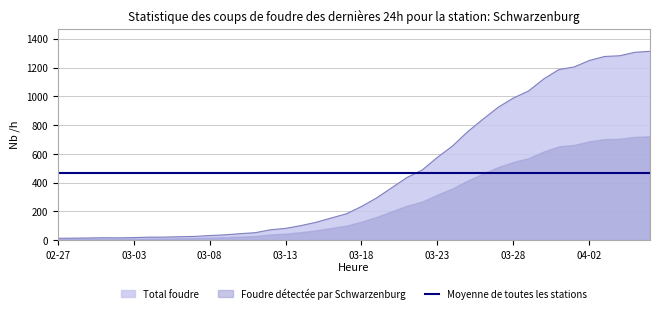

How many intersections are there between Moyenne de toutes les stations and Total foudre?

1